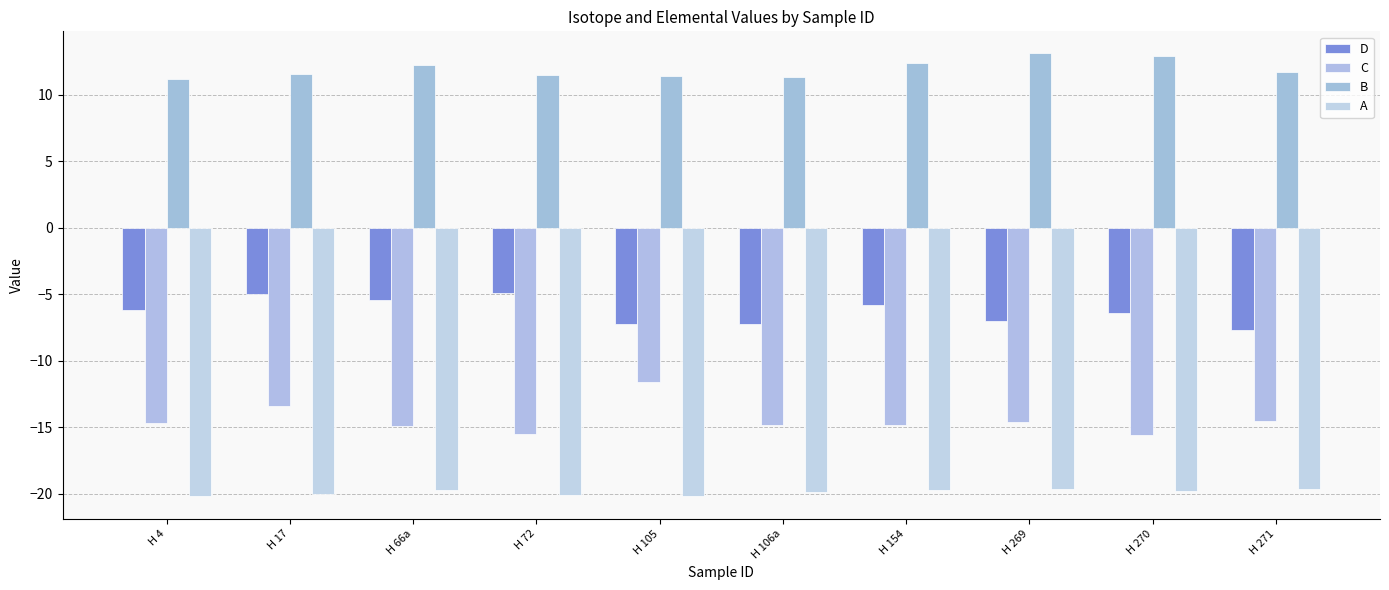

What is the value of the B bar at the 8th from the left?

13.1